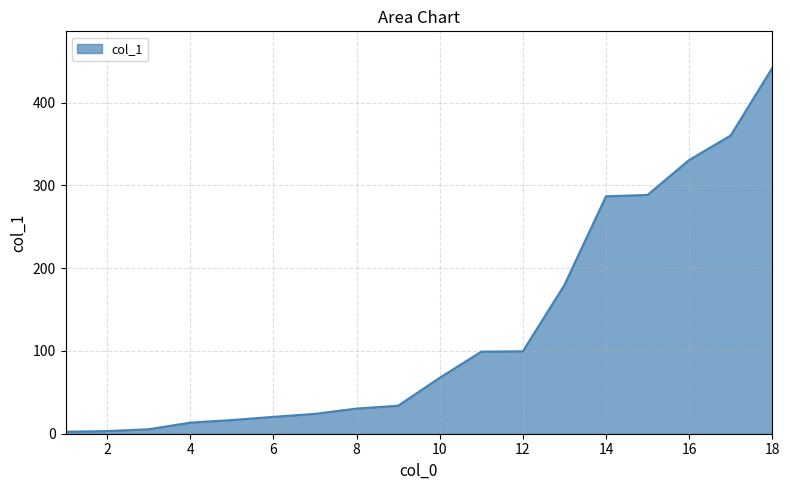

What is the difference between the maximum and minimum values?

439.7